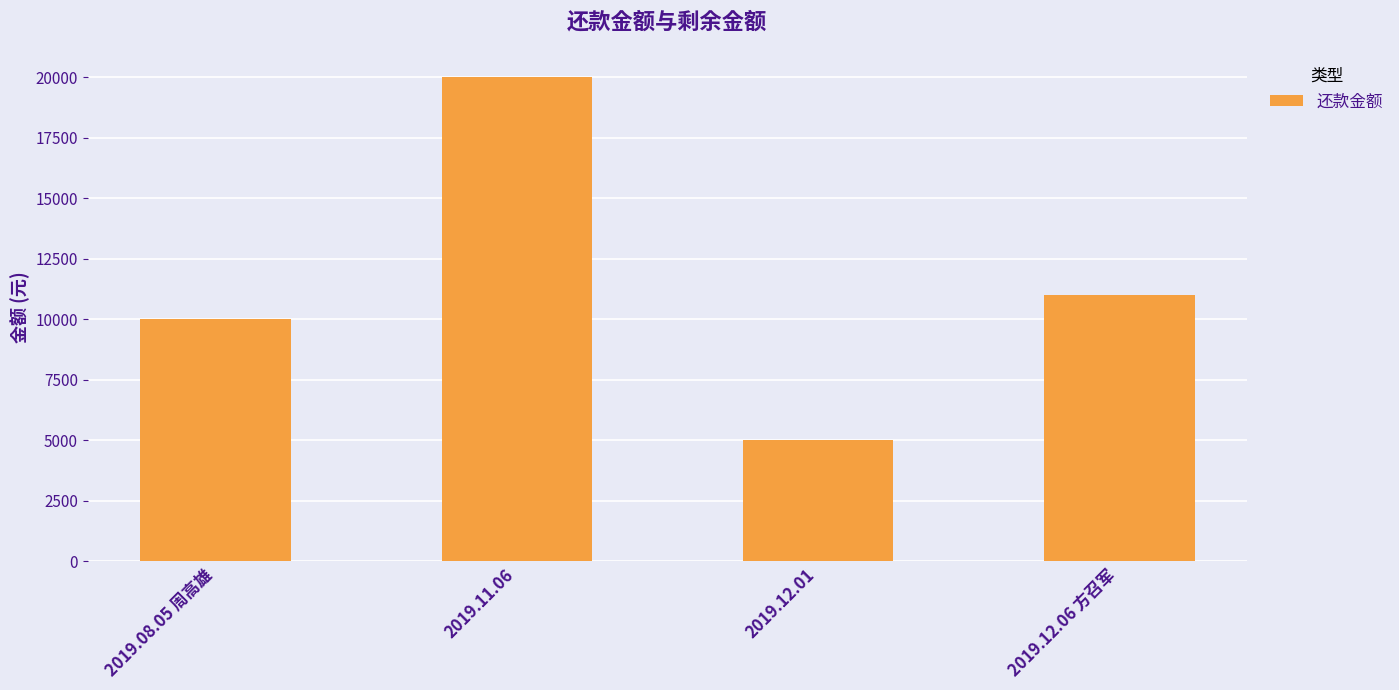

Rank the categories by value from highest to lowest.

2019.11.06, 2019.12.06 方召军, 2019.08.05 周高雄, 2019.12.01